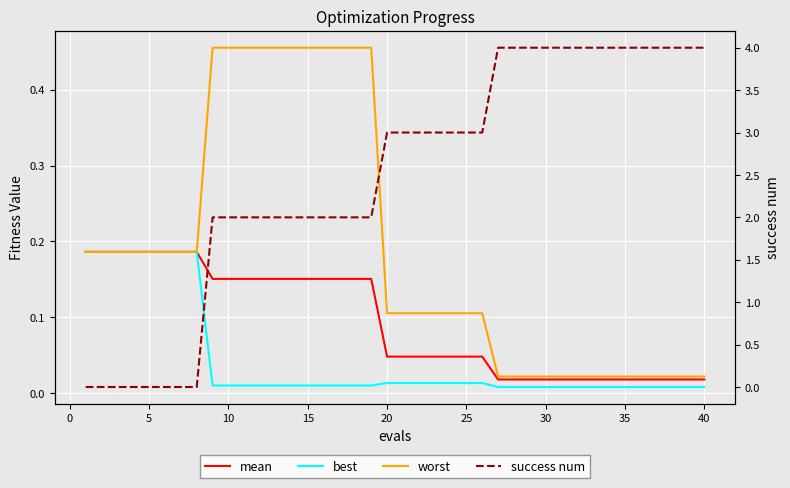

Is this an area chart (filled region under the line)?

No